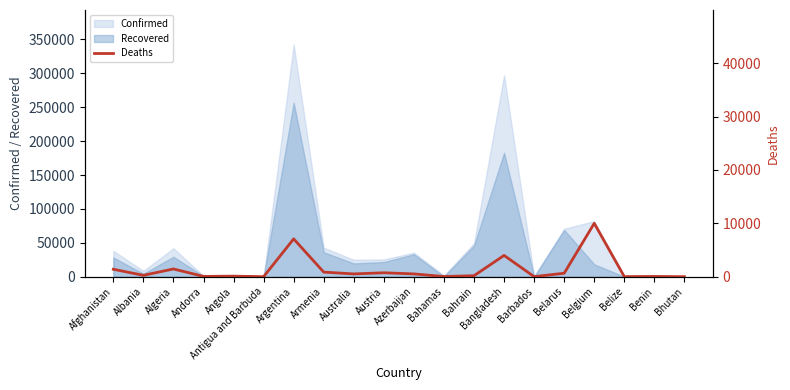

What is the approximate value of Recovered at Azerbaijan?

33104